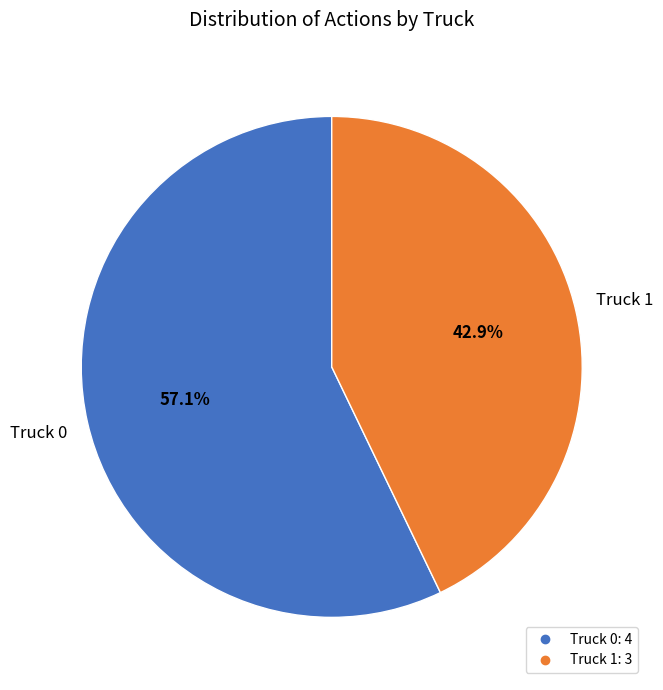

Rank the categories by value from highest to lowest.

Truck 0, Truck 1